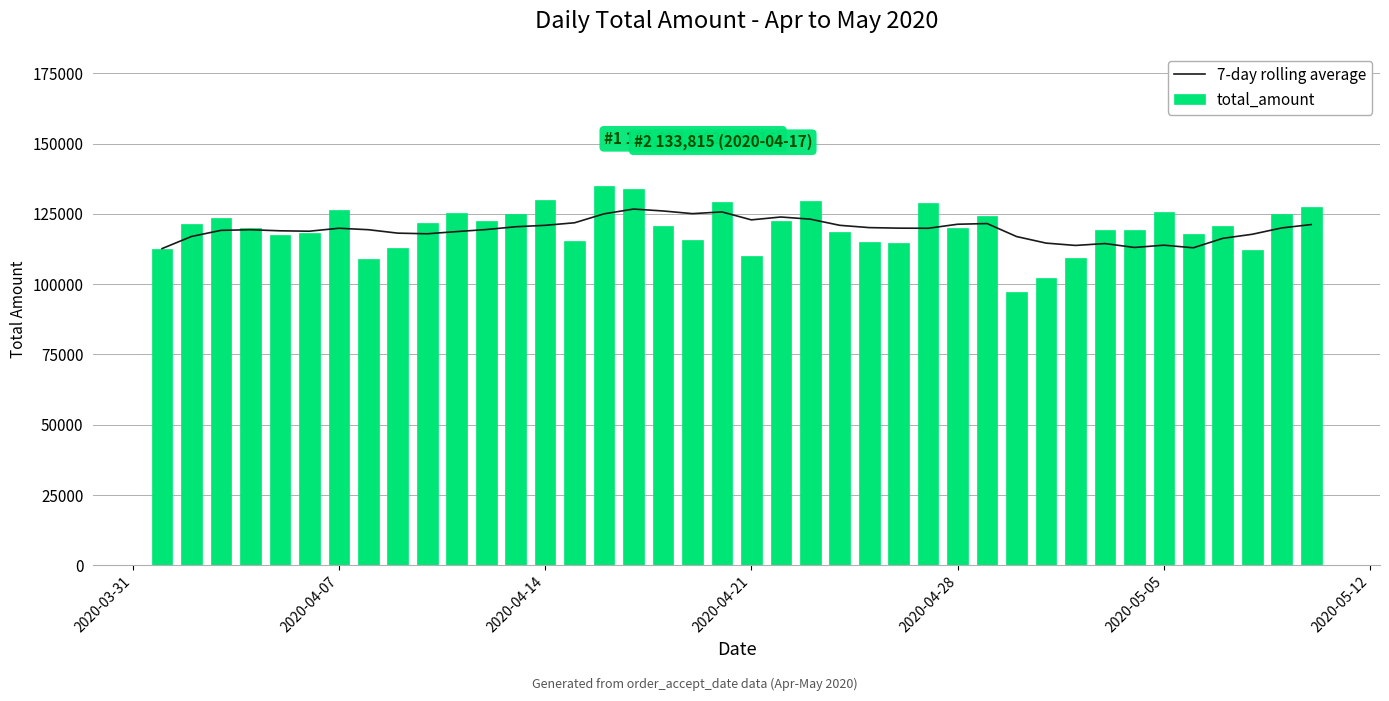

What is the lowest value of the total_amount series?

97286